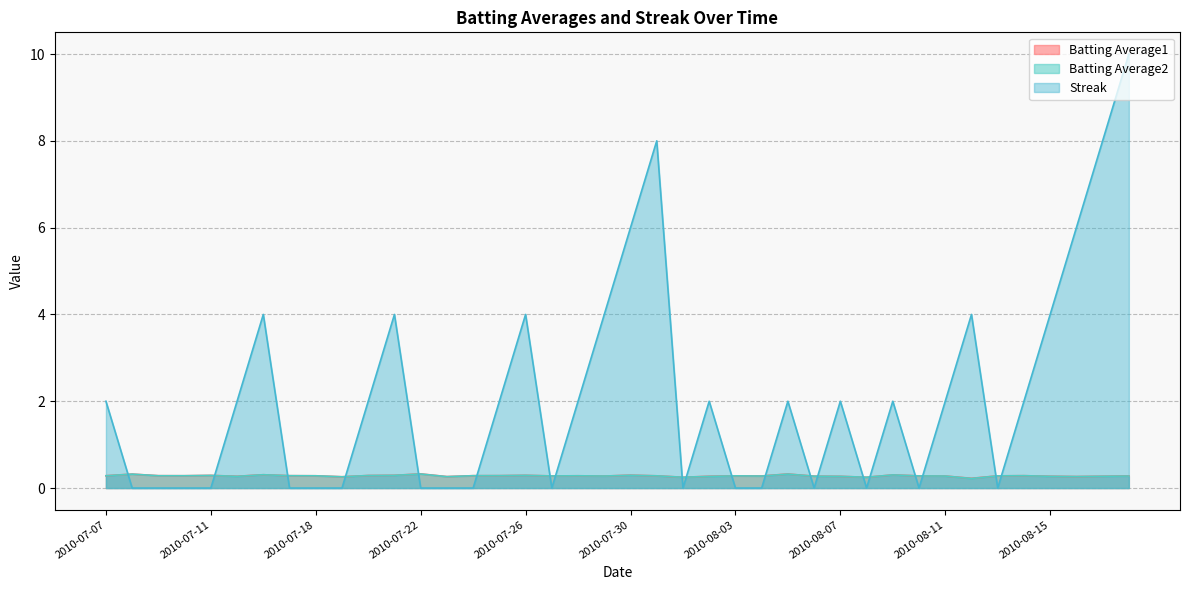

How many categories are shown in the chart?

40